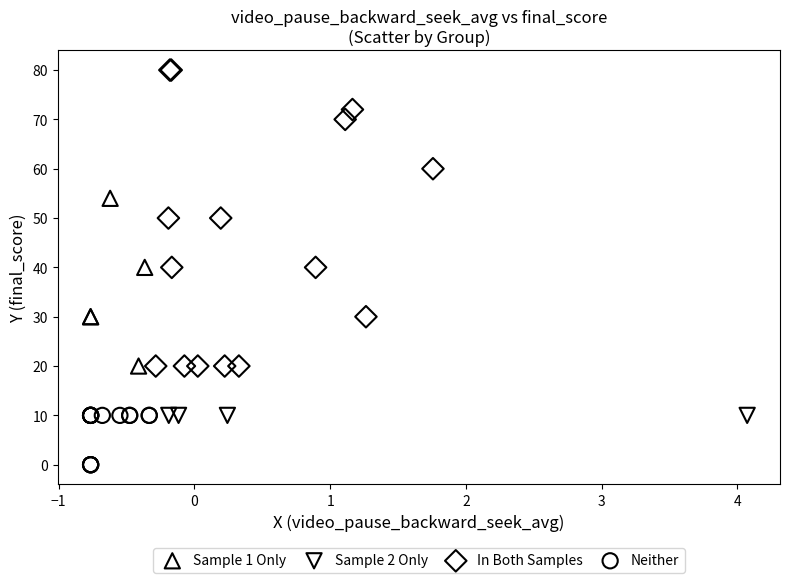

Which series contains the lowest Y value?

Neither